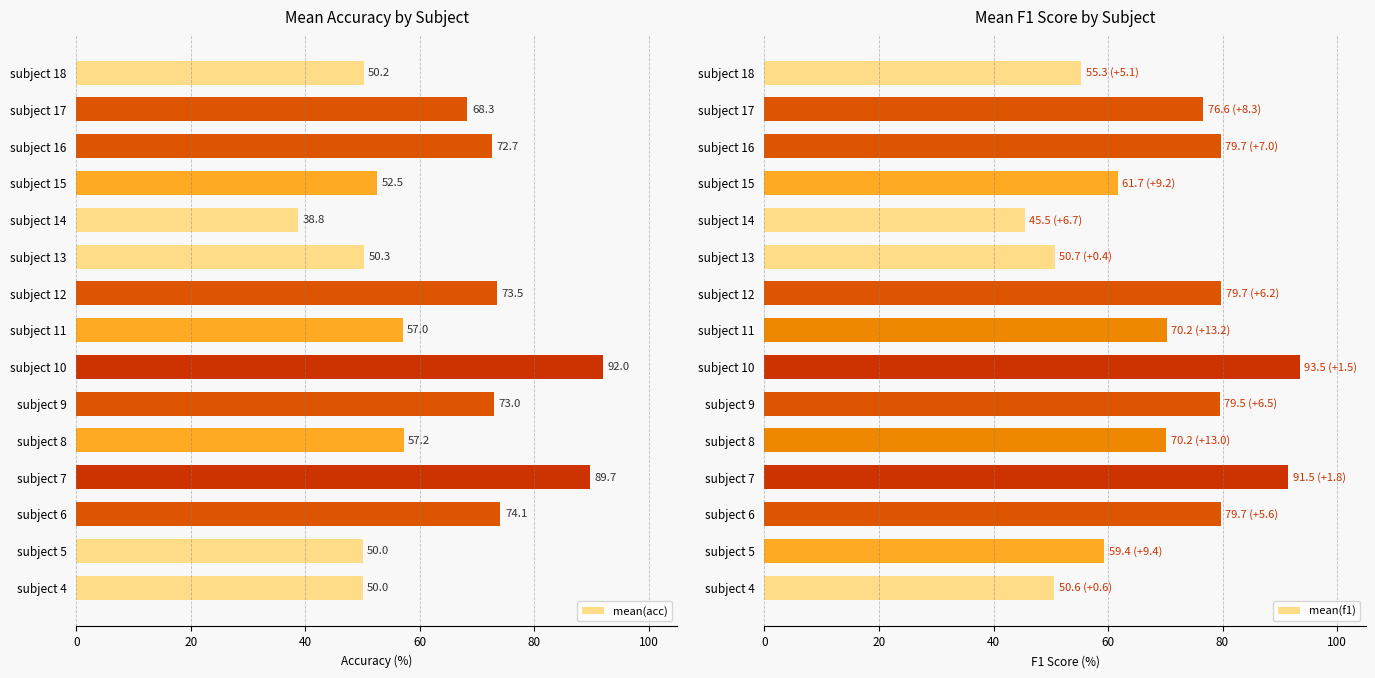

What are all the series names shown in the legend?

mean(acc), mean(f1)